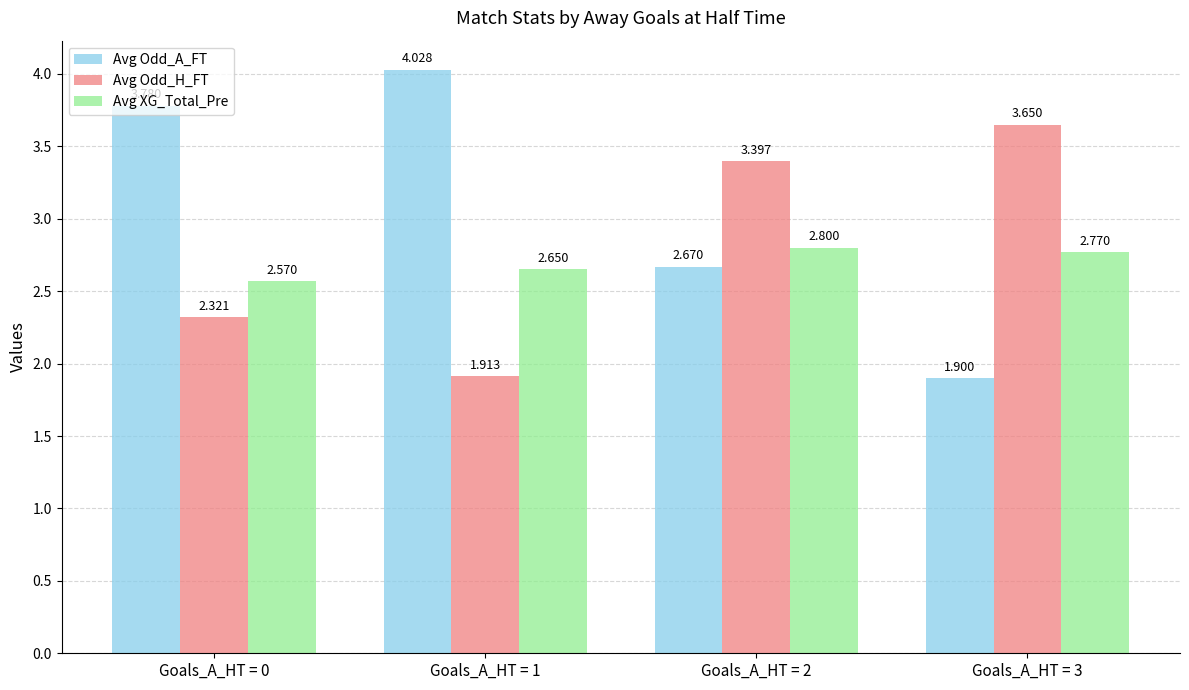

What is the value of the Avg XG_Total_Pre bar at the 4th from the left?

2.8